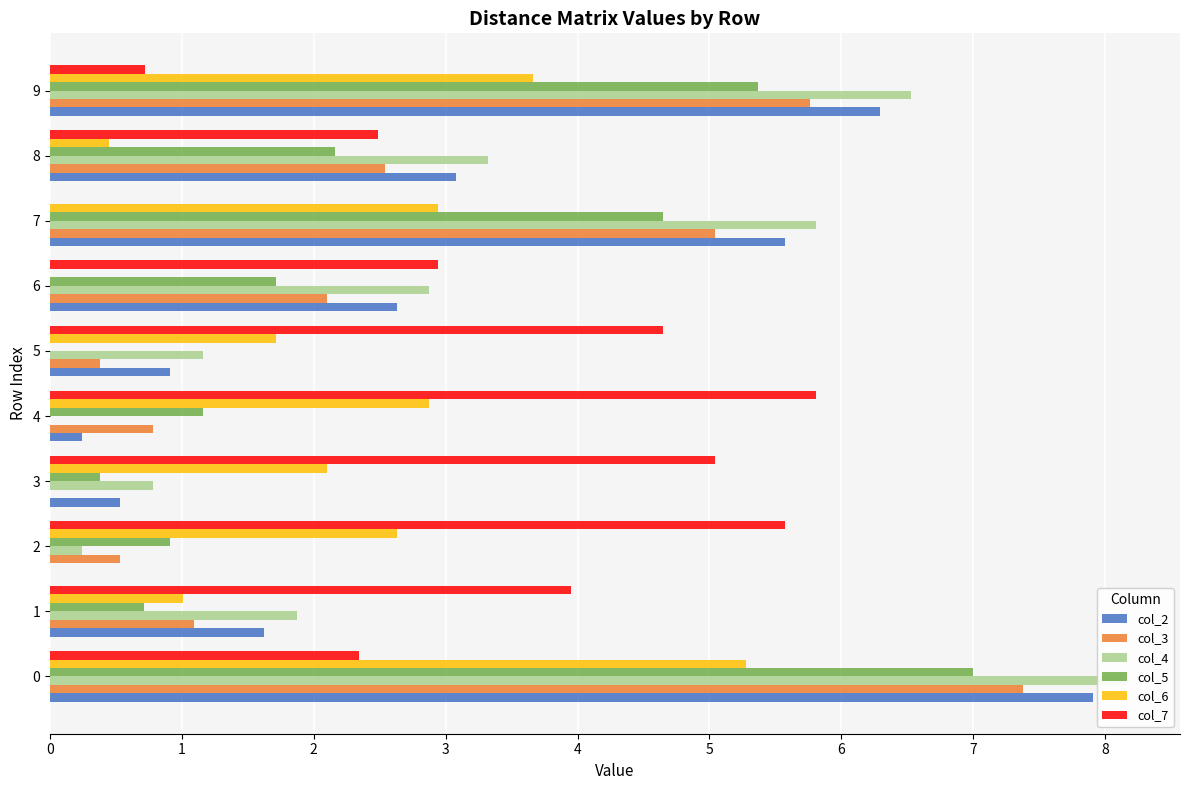

How many bars are there in total?

60